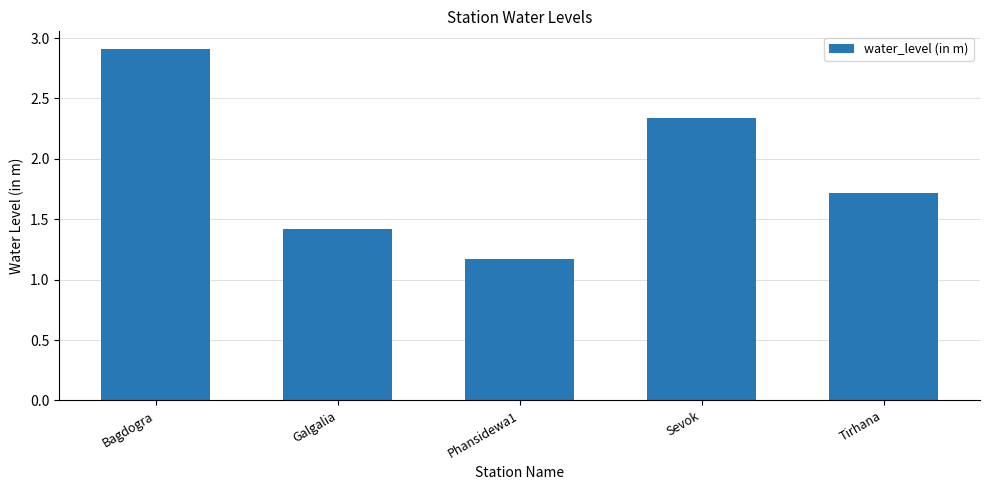

What is the difference between the second highest and minimum values?

1.2